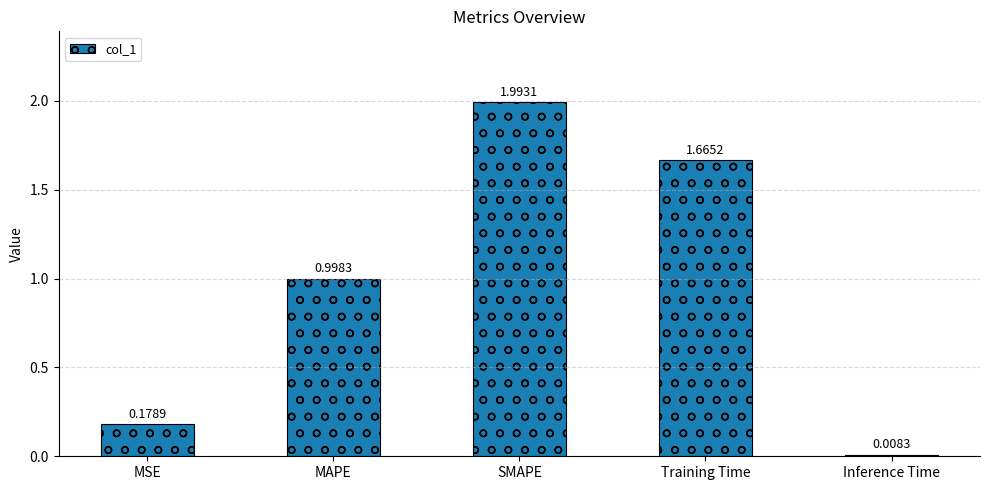

What is the maximum value shown in the chart?

2.0